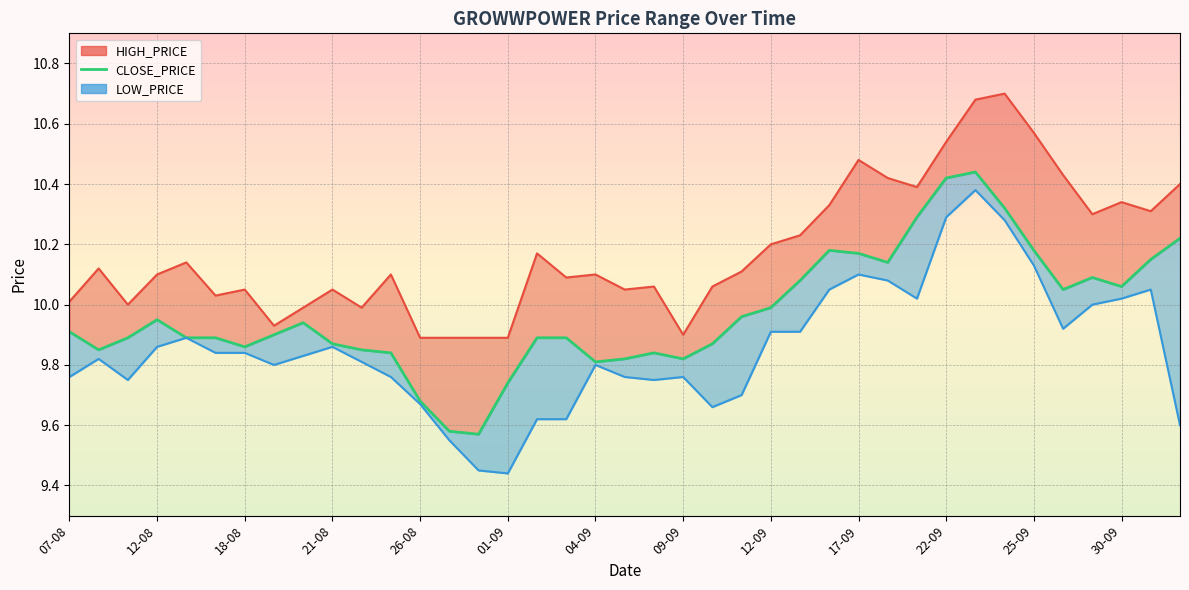

What is the difference between the values at 16 and 25?

0.2